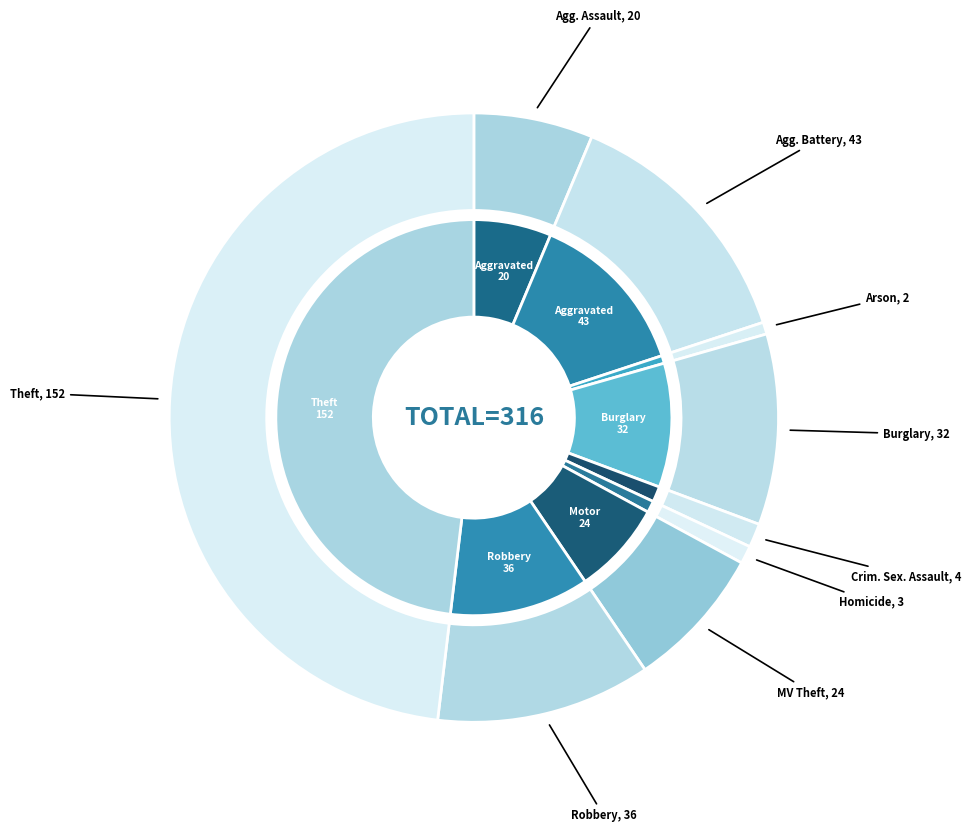

What is the smallest slice in the pie chart?

Arson